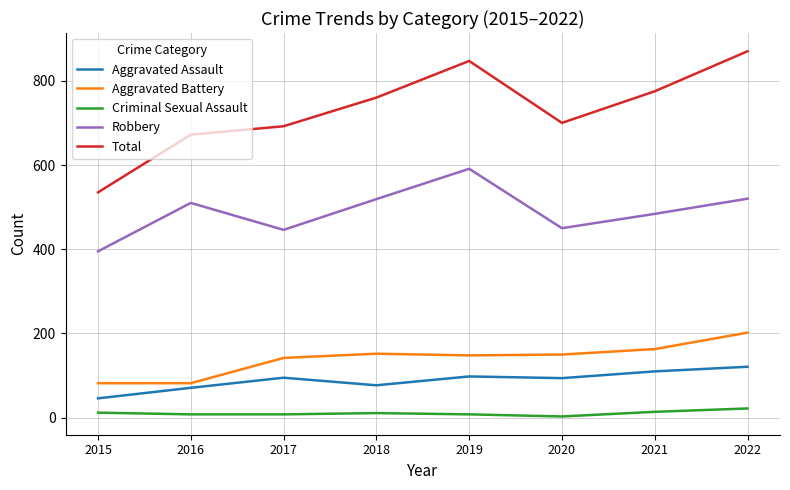

What is the difference between the Robbery values at 2020 and 2018?

69